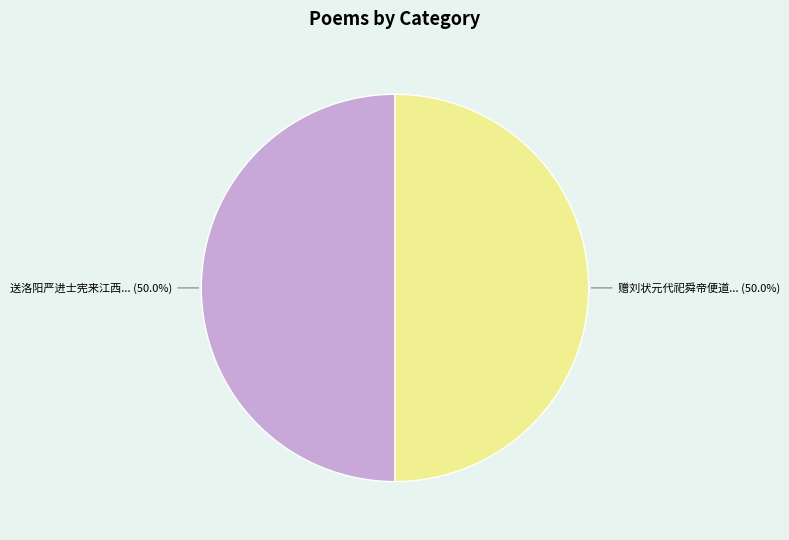

How many slices are in this pie chart?

2